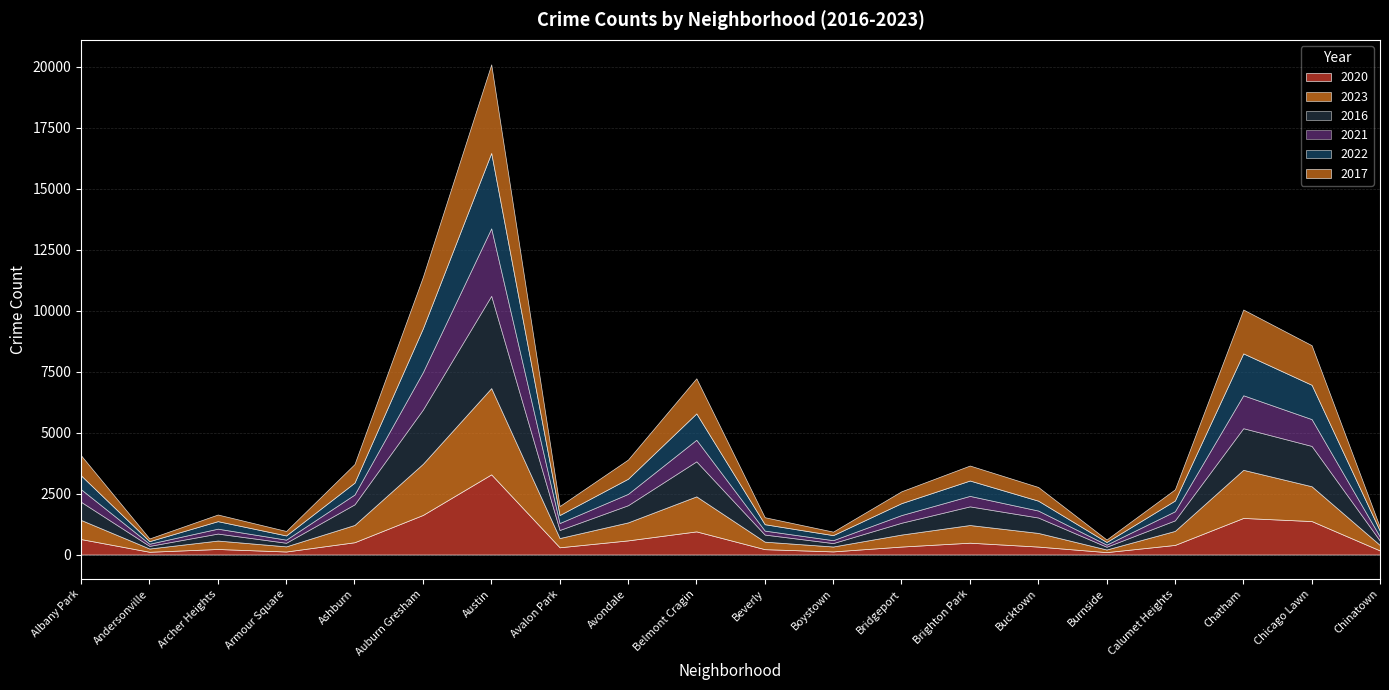

What is the total value across all series at Chicago Lawn?

8582